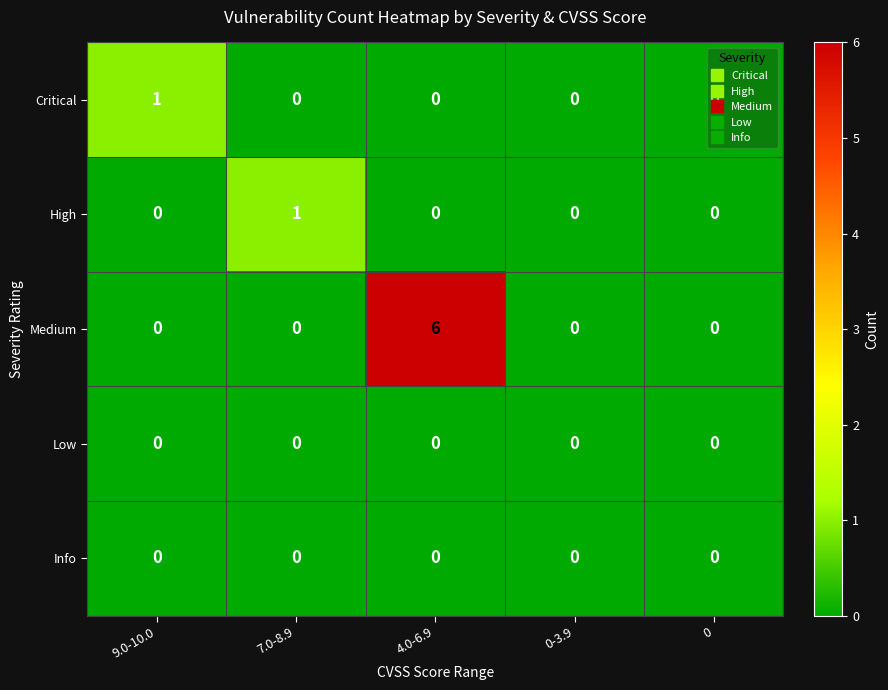

What is the maximum value shown in the chart?

6